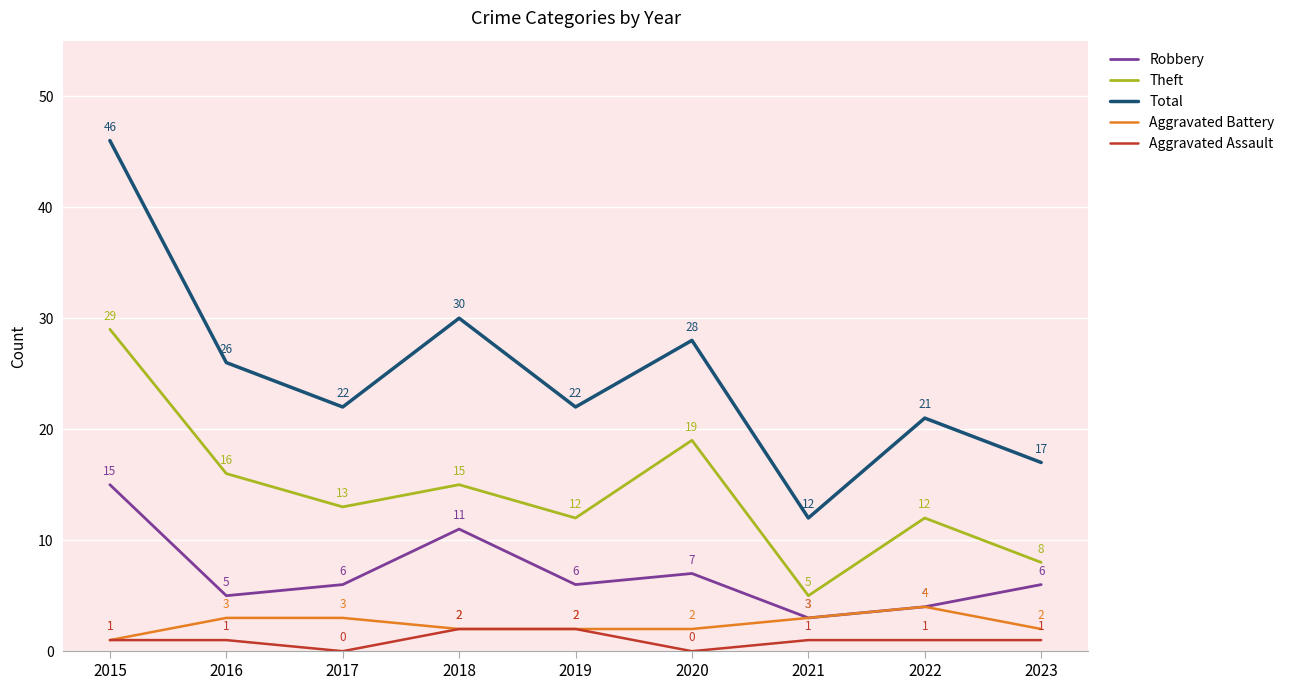

Which category has the highest value in the Aggravated Battery series?

2022